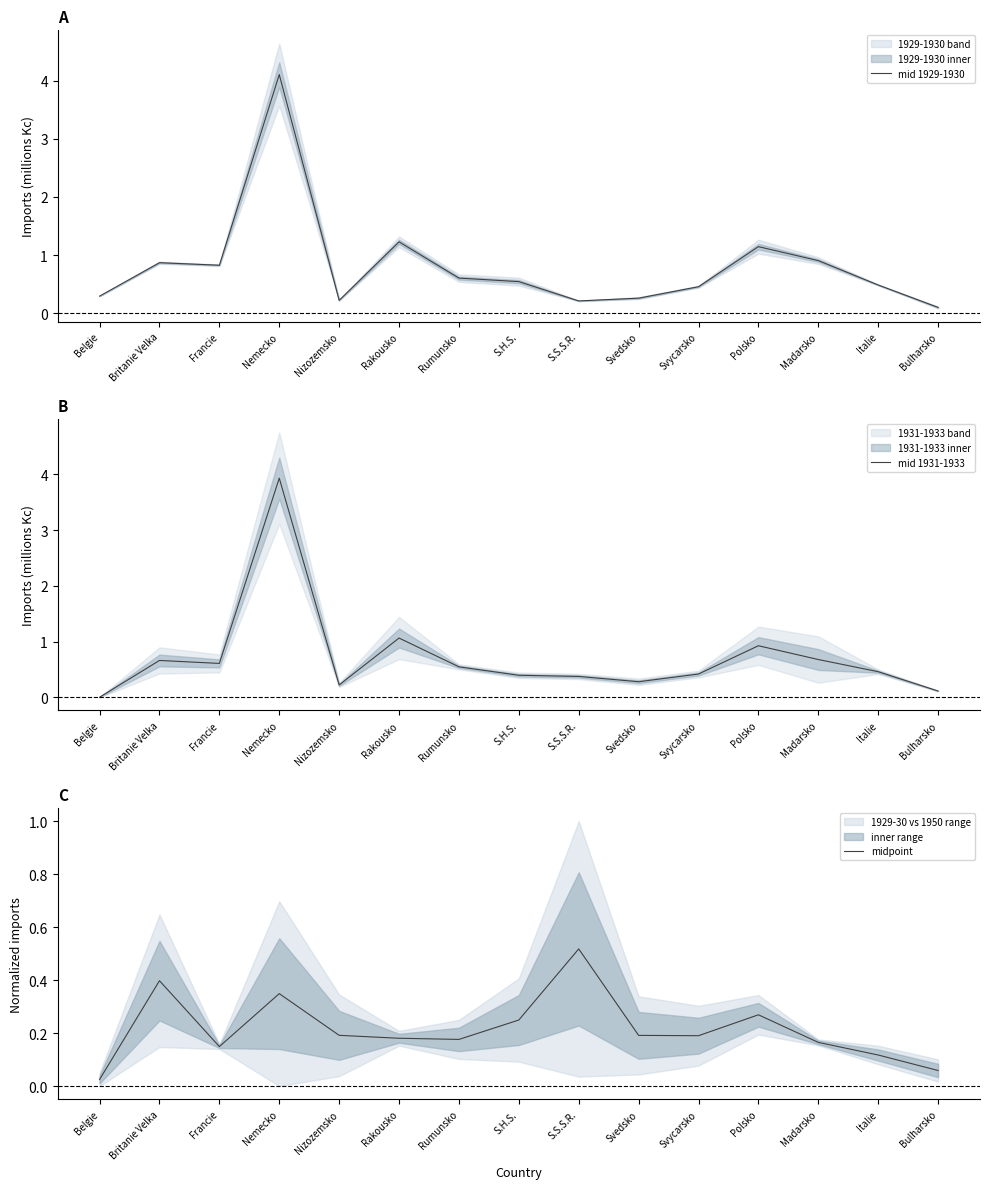

Reading right to left, transcribe all the data shown in this chart.

mid 1929-1930: 0.1	0.5	0.9	1.1	0.5	0.3	0.2	0.5	0.6	1.2	0.2	4.1	0.8	0.9	0.3
mid 1931-1933: 0.1	0.5	0.7	0.9	0.4	0.3	0.4	0.4	0.5	1.1	0.2	3.9	0.6	0.7	0.0
midpoint: 0.1	0.1	0.2	0.3	0.2	0.2	0.5	0.2	0.2	0.2	0.2	0.3	0.1	0.4	0.0